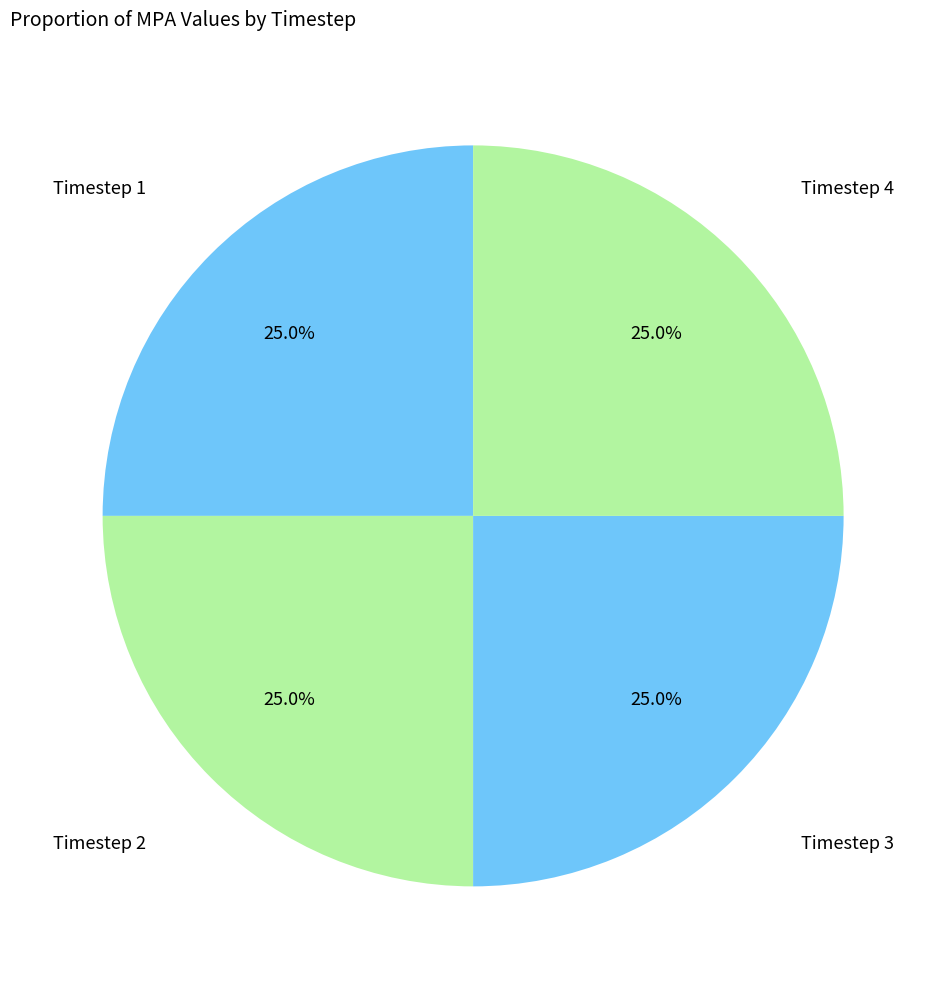

Count the number of slices in the pie.

4